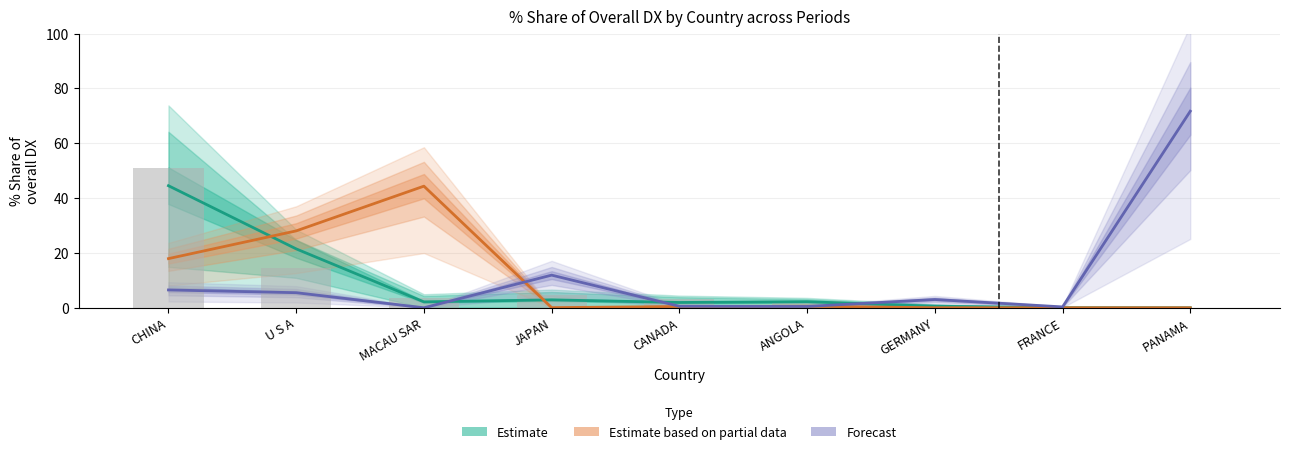

At which label does Forecast reach its peak?

PANAMA